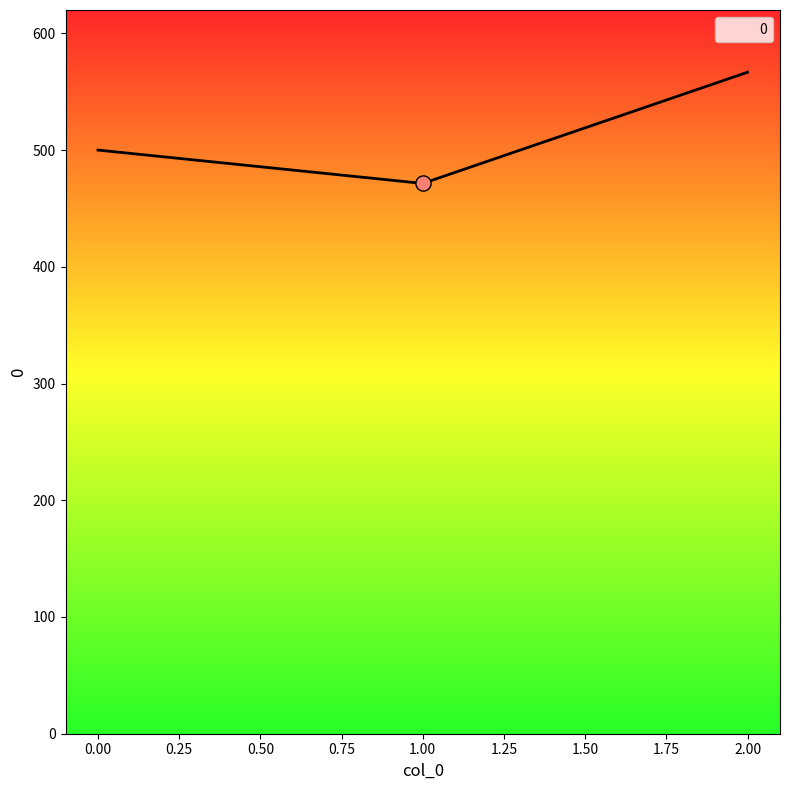

What is the change in value from 0.00 to 2.00?

+66.7